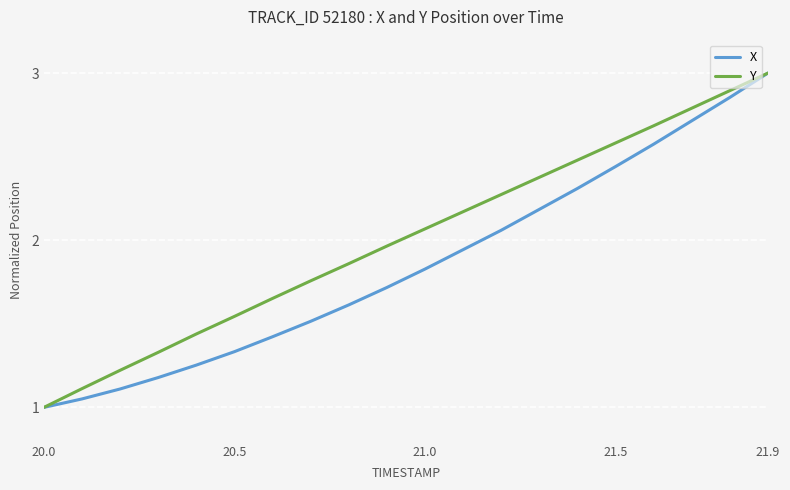

Which series has the largest total across all categories?

Y